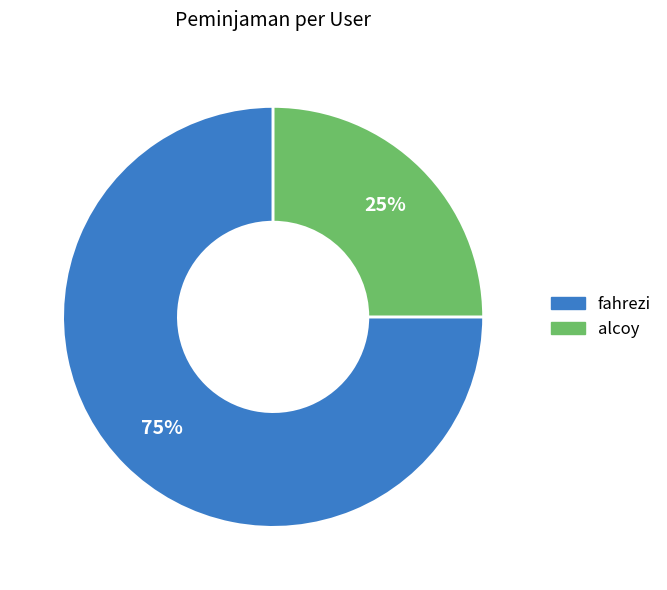

To the nearest percent, what percentage of the pie is alcoy?

25%